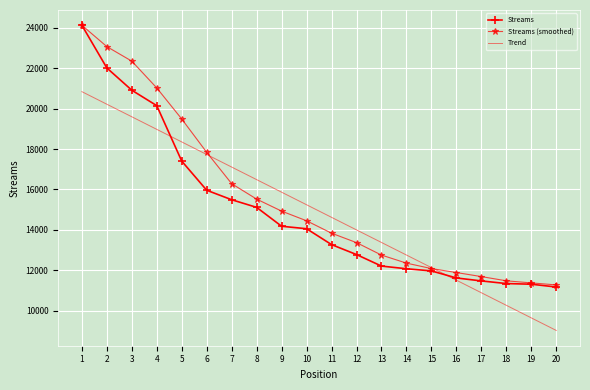

Is the value of Trend at 8 greater than the value of Streams at 11?

Yes